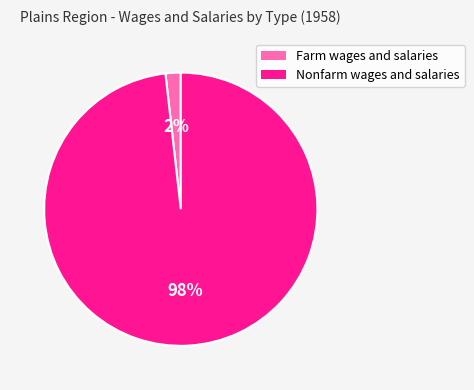

Which has a higher value, Nonfarm wages and salaries or Farm wages and salaries?

Nonfarm wages and salaries